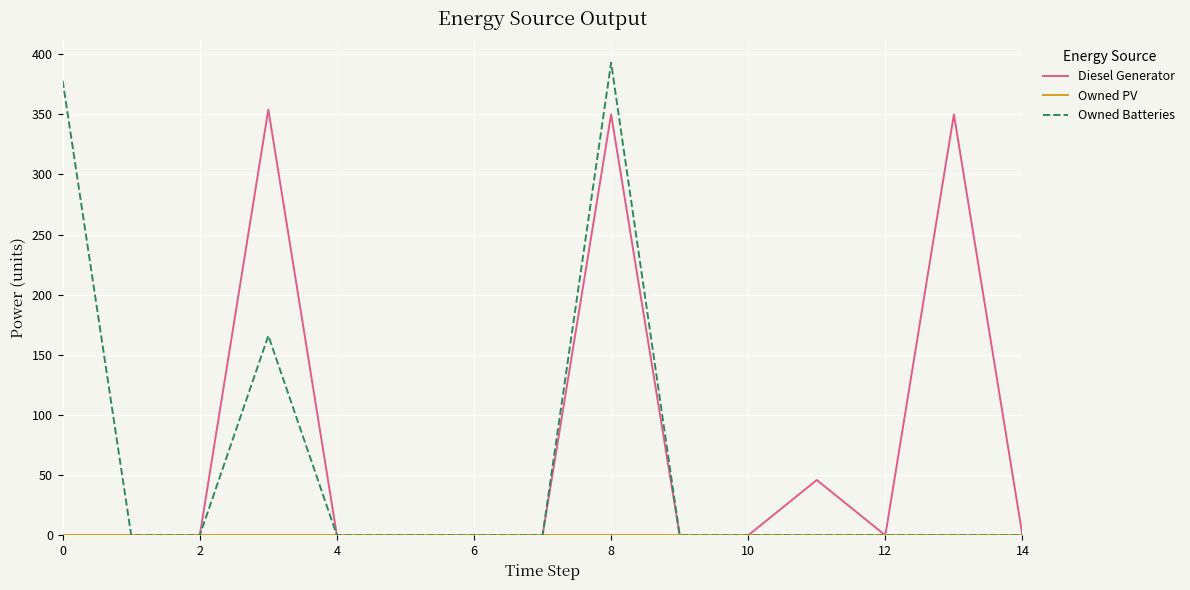

Which series has the widest spread of values?

Owned Batteries